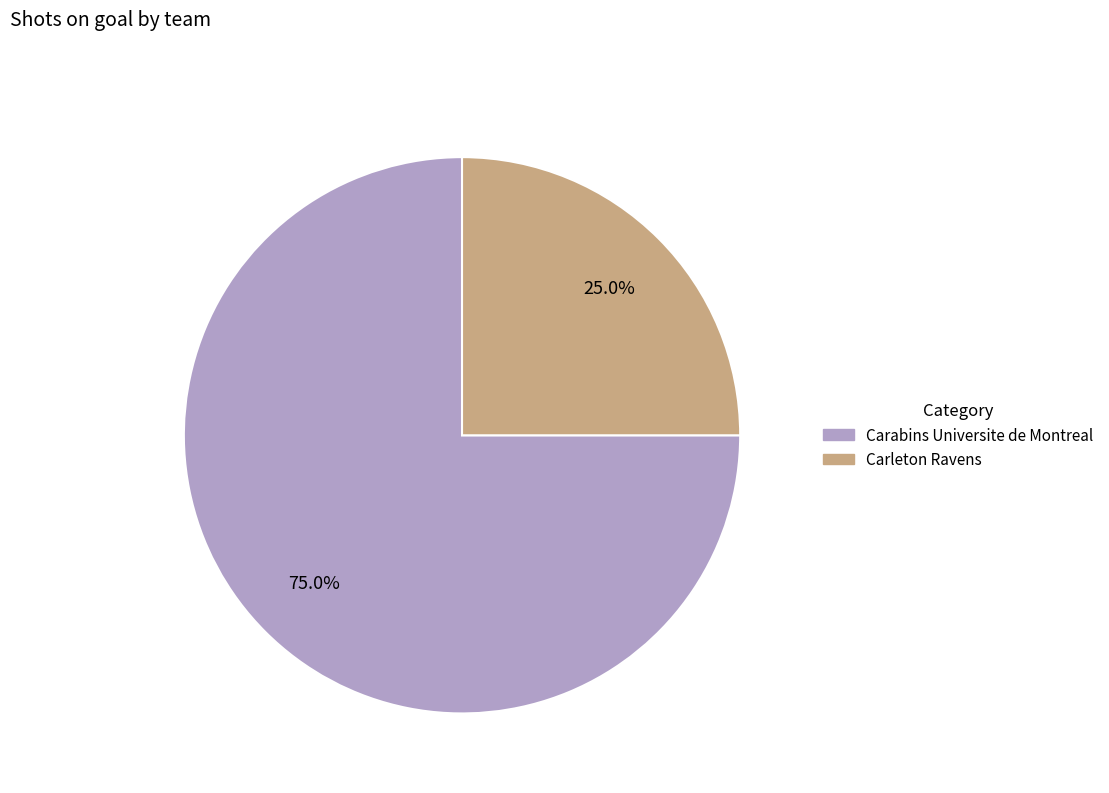

The Carabins Universite de Montreal slice represents 61% of the pie. True or false?

False